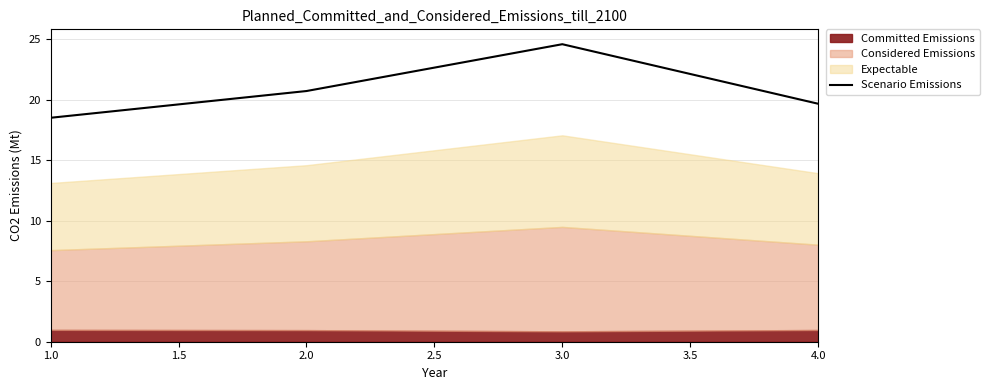

Rank the categories by Scenario Emissions value from highest to lowest.

3.0, 2.0, 4.0, 1.0